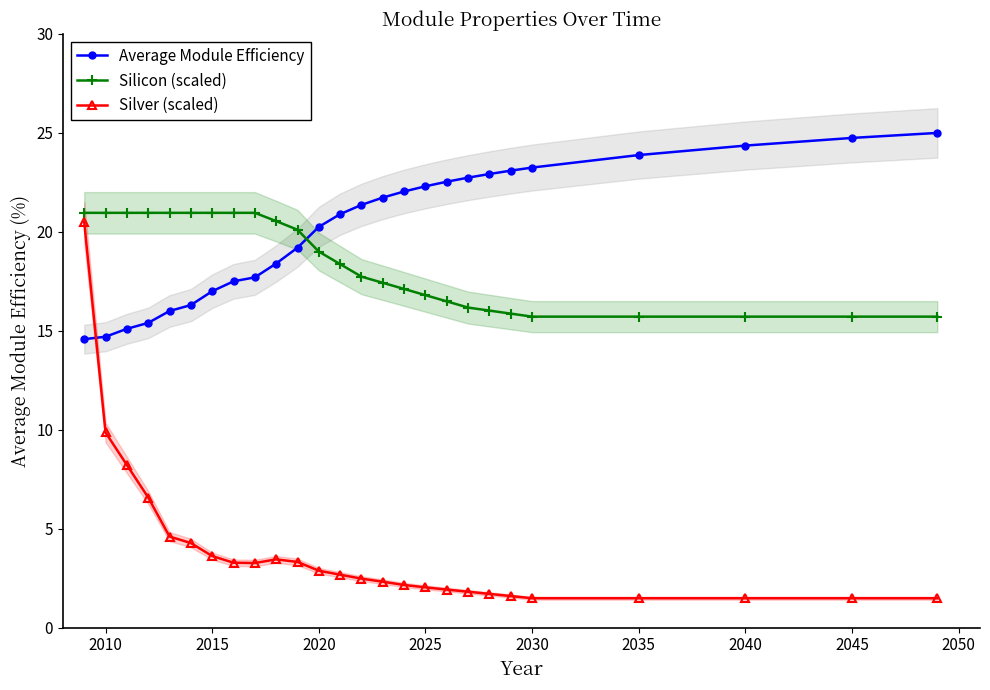

After their last crossing, which series has the higher values: Silver (scaled) or Average Module Efficiency?

Average Module Efficiency